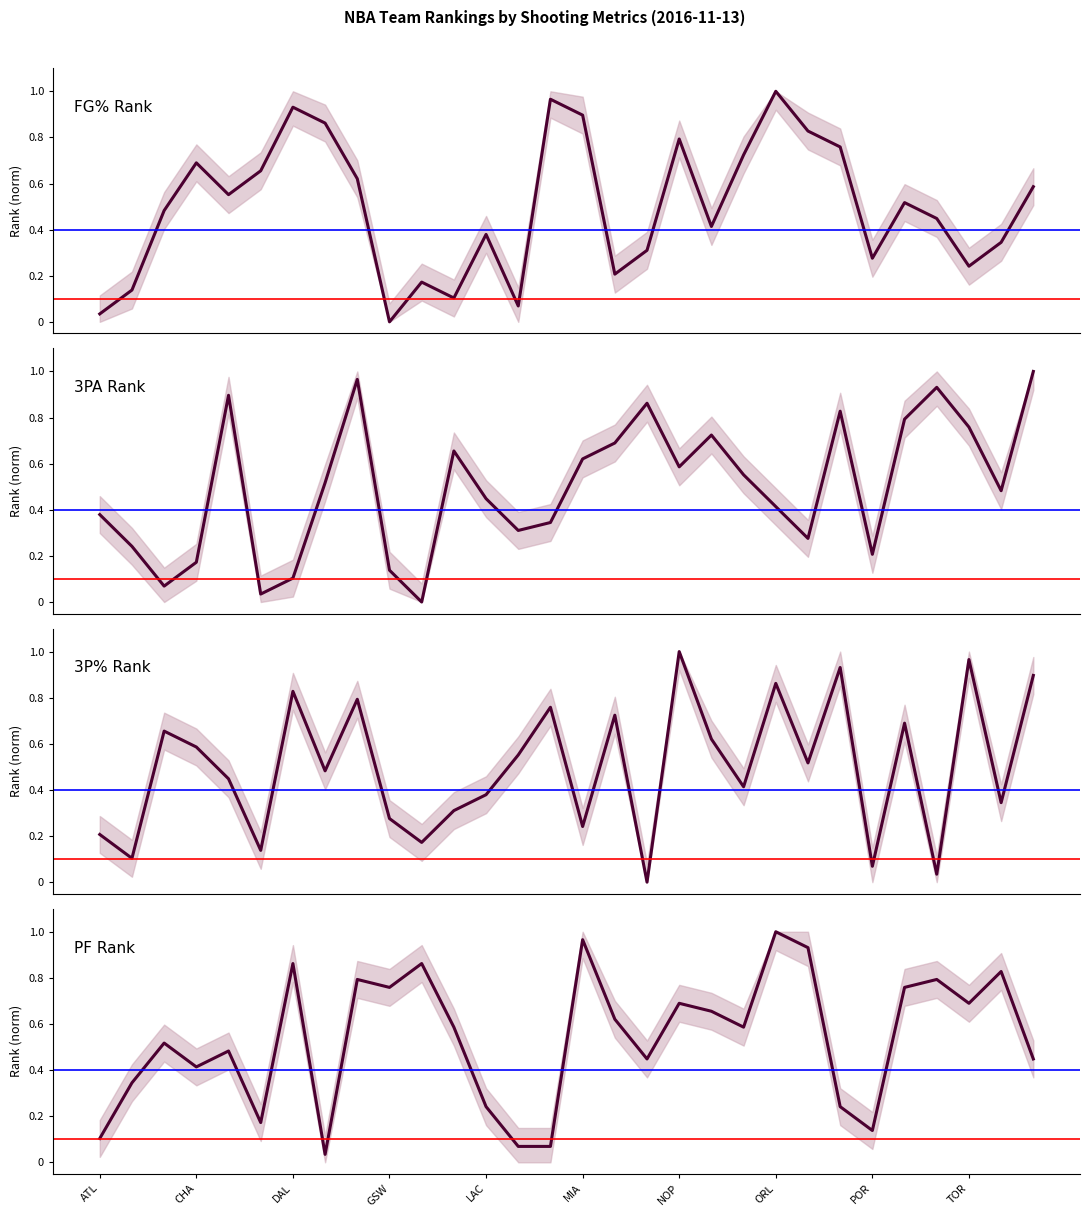

Which has a higher value, 23 or 11?

23